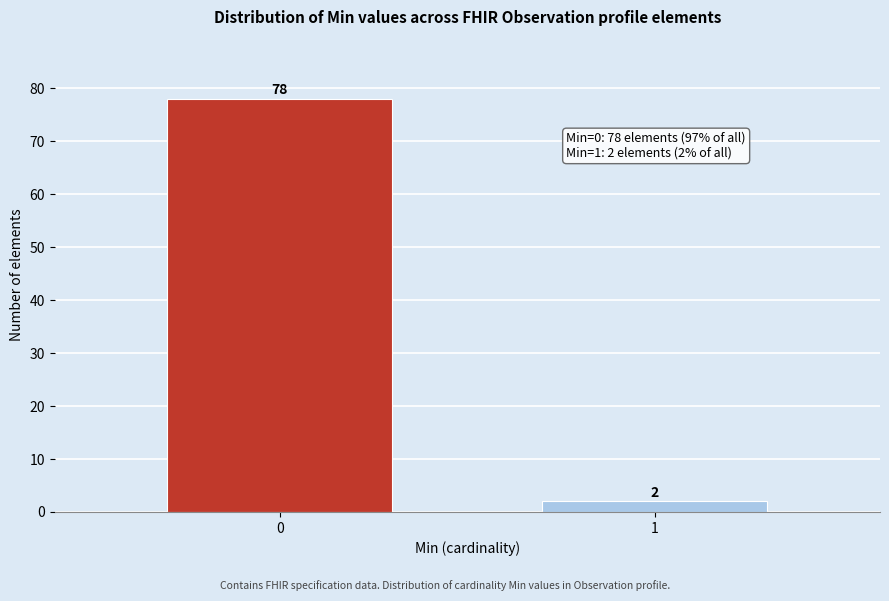

Reading left to right, what are all the values shown in this chart?

0=78	1=2